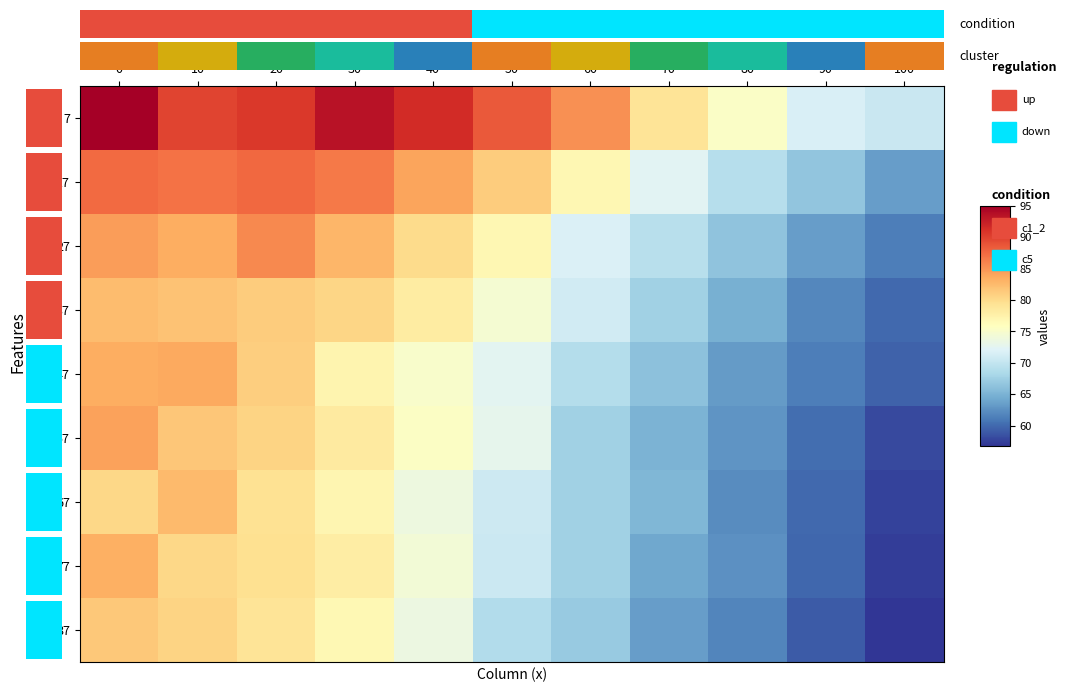

The value of 37 at 70 is 114.8. True or false?

False